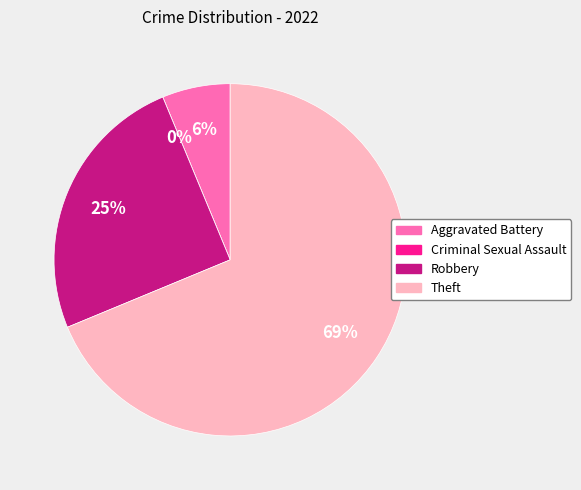

What is the majority slice?

Theft